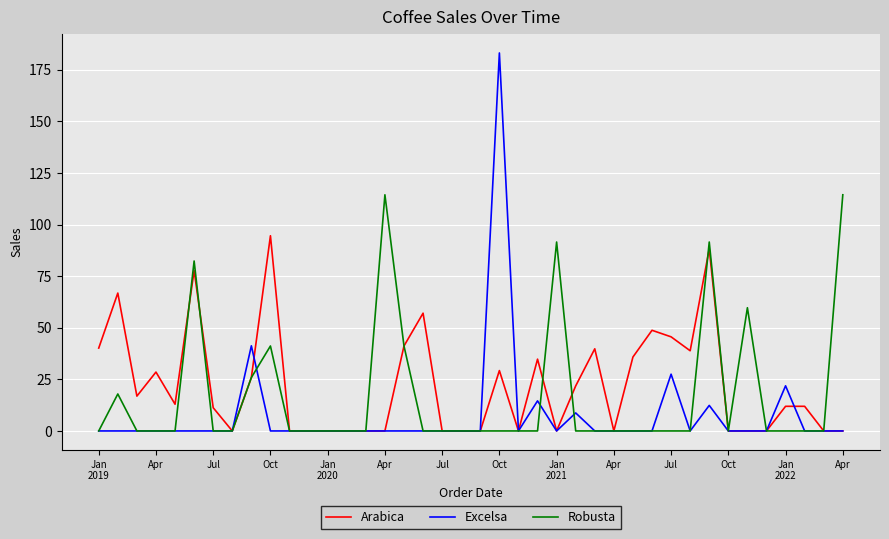

List the series in order of their peak value, highest first.

Excelsa, Robusta, Arabica